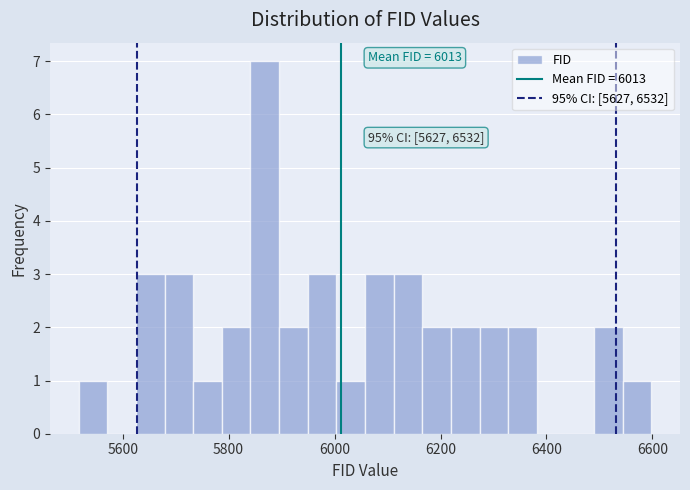

Read against the x-axis, roughly where is the centre of the tallest bar?

5860